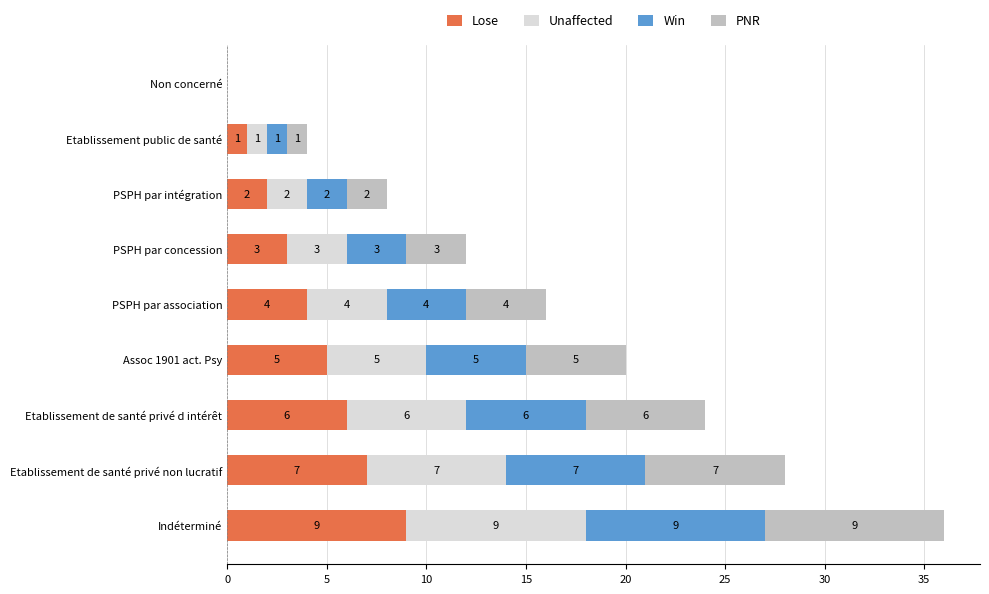

Which category has the highest value in the Lose series?

Indéterminé